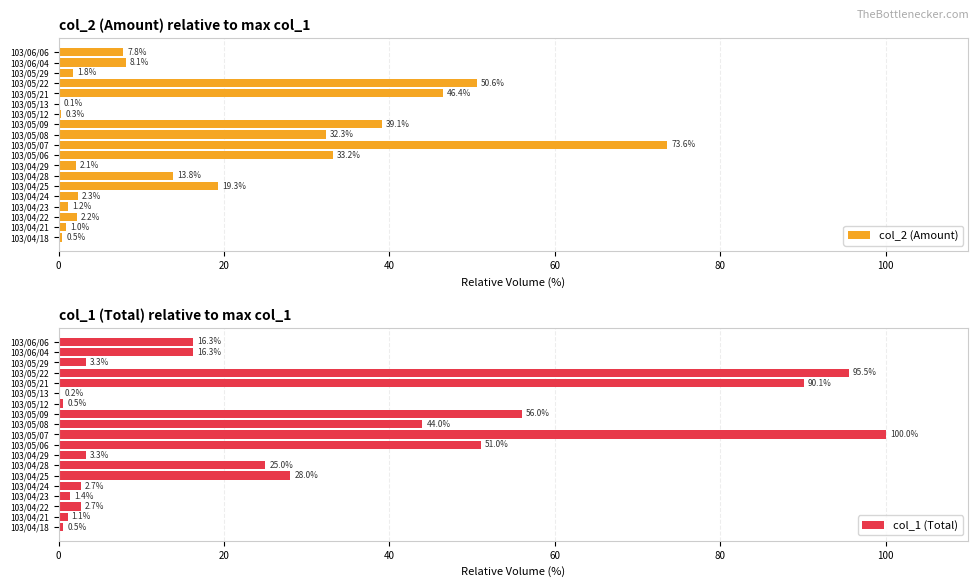

What is the greatest value displayed?

100.0